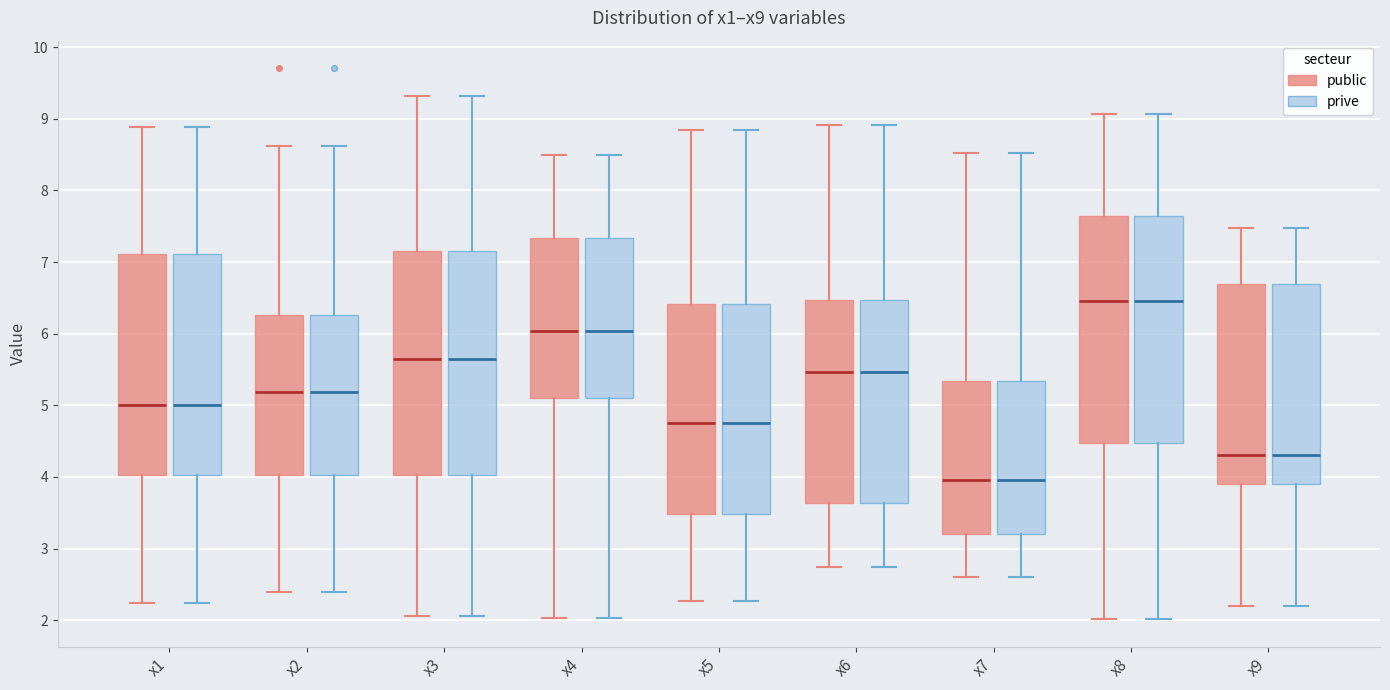

Reading left to right, transcribe this box plot: for each box, give where its median line is, the range the box spans, and where its two whiskers end, as read against the y-axis. The values are not printed on the chart, so give them approximately, as read against the axis.

x1 (public): median 5.0, box 4.0 to 7.1, whiskers 2.2 to 8.9
x1 (prive): median 5.0, box 4.0 to 7.1, whiskers 2.2 to 8.9
x2 (public): median 5.2, box 4.0 to 6.3, whiskers 2.4 to 8.6
x2 (prive): median 5.2, box 4.0 to 6.3, whiskers 2.4 to 8.6
x3 (public): median 5.6, box 4.0 to 7.1, whiskers 2.1 to 9.3
x3 (prive): median 5.6, box 4.0 to 7.1, whiskers 2.1 to 9.3
x4 (public): median 6.0, box 5.1 to 7.3, whiskers 2.0 to 8.5
x4 (prive): median 6.0, box 5.1 to 7.3, whiskers 2.0 to 8.5
x5 (public): median 4.8, box 3.5 to 6.4, whiskers 2.3 to 8.8
x5 (prive): median 4.8, box 3.5 to 6.4, whiskers 2.3 to 8.8
x6 (public): median 5.5, box 3.6 to 6.5, whiskers 2.7 to 8.9
x6 (prive): median 5.5, box 3.6 to 6.5, whiskers 2.7 to 8.9
x7 (public): median 4.0, box 3.2 to 5.3, whiskers 2.6 to 8.5
x7 (prive): median 4.0, box 3.2 to 5.3, whiskers 2.6 to 8.5
x8 (public): median 6.5, box 4.5 to 7.6, whiskers 2.0 to 9.1
x8 (prive): median 6.5, box 4.5 to 7.6, whiskers 2.0 to 9.1
x9 (public): median 4.3, box 3.9 to 6.7, whiskers 2.2 to 7.5
x9 (prive): median 4.3, box 3.9 to 6.7, whiskers 2.2 to 7.5